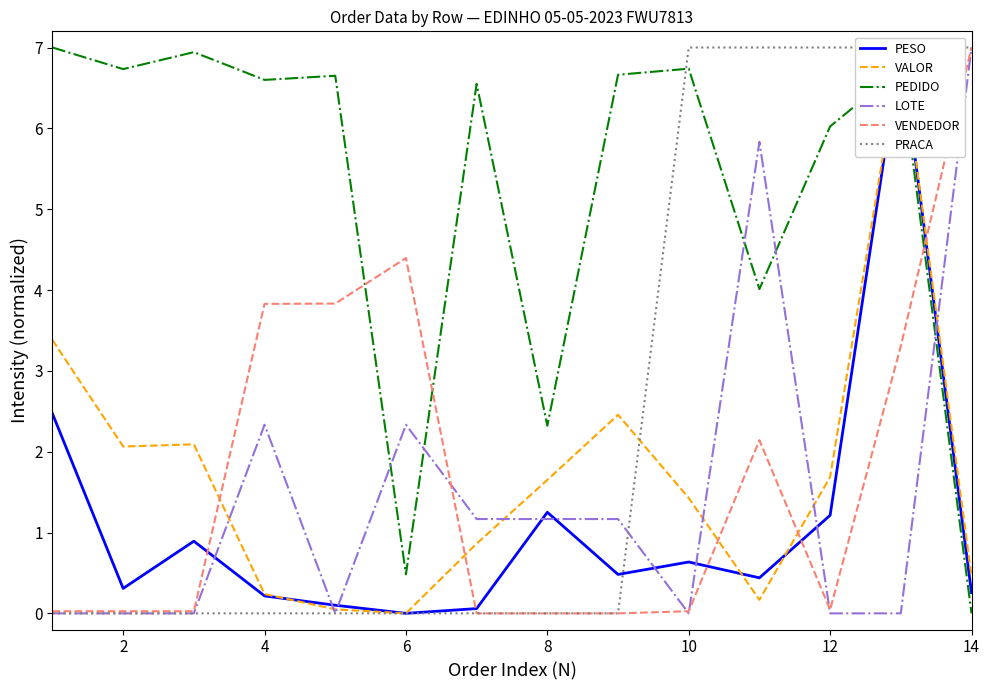

Does the chart display data point markers on the line(s)?

No